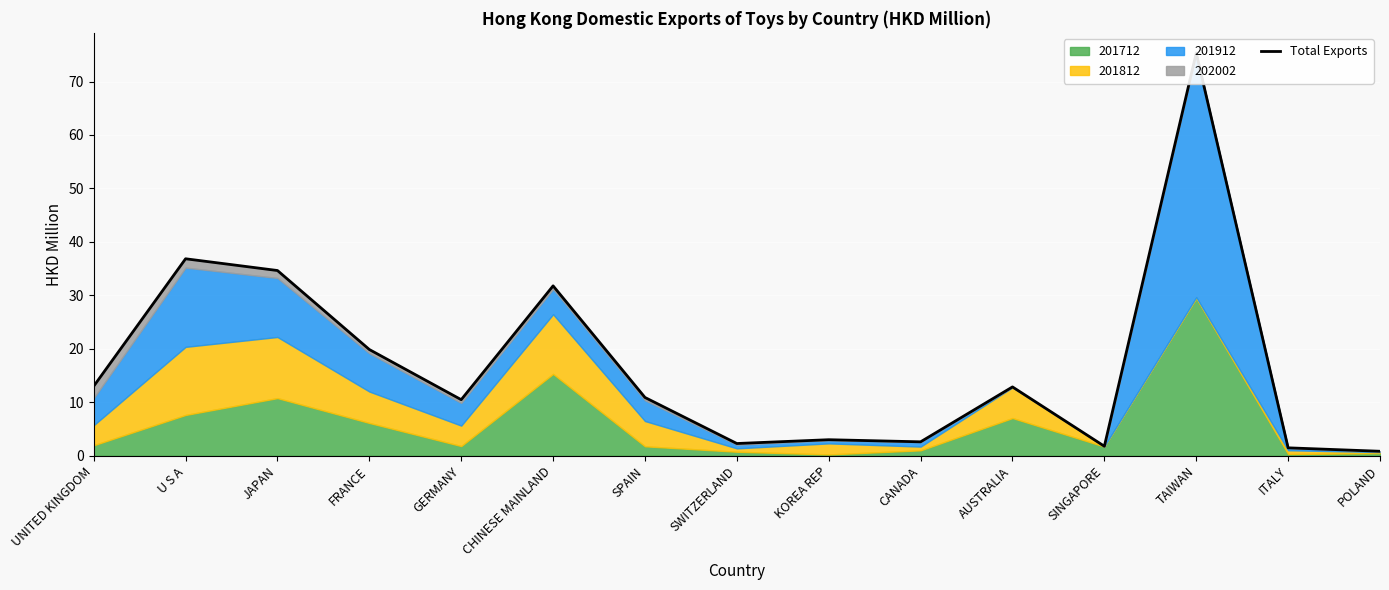

What is the minimum value shown in the chart?

0.8